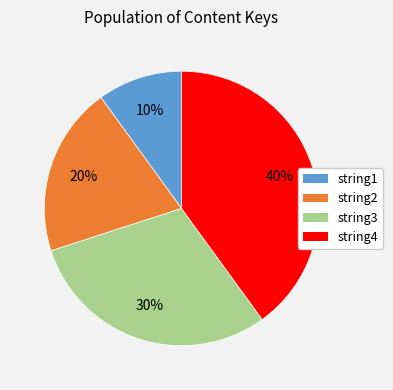

Does any single category account for the majority?

No